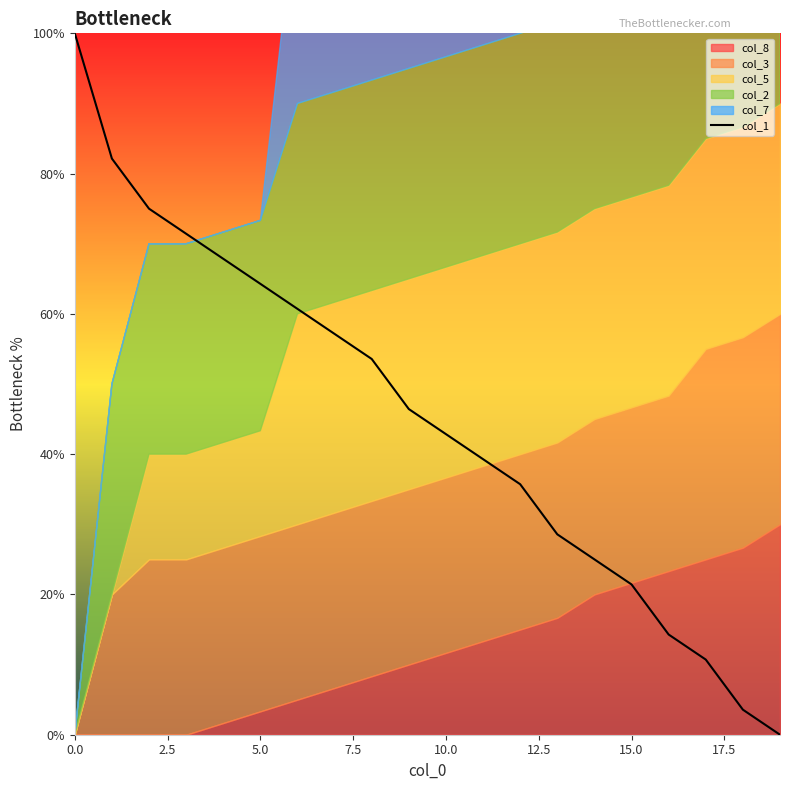

What is the label of the 8th point from the right?

12